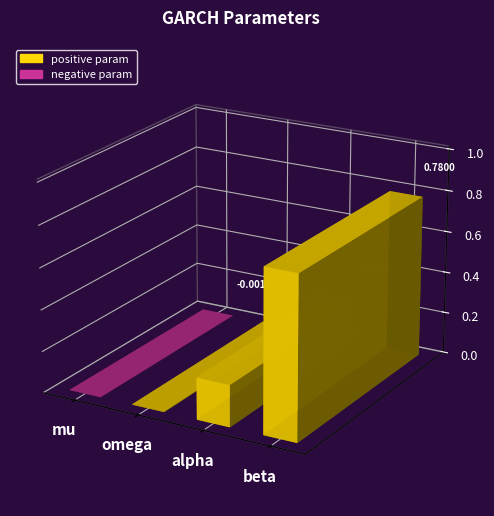

Rank the categories by value from lowest to highest.

mu, omega, alpha, beta